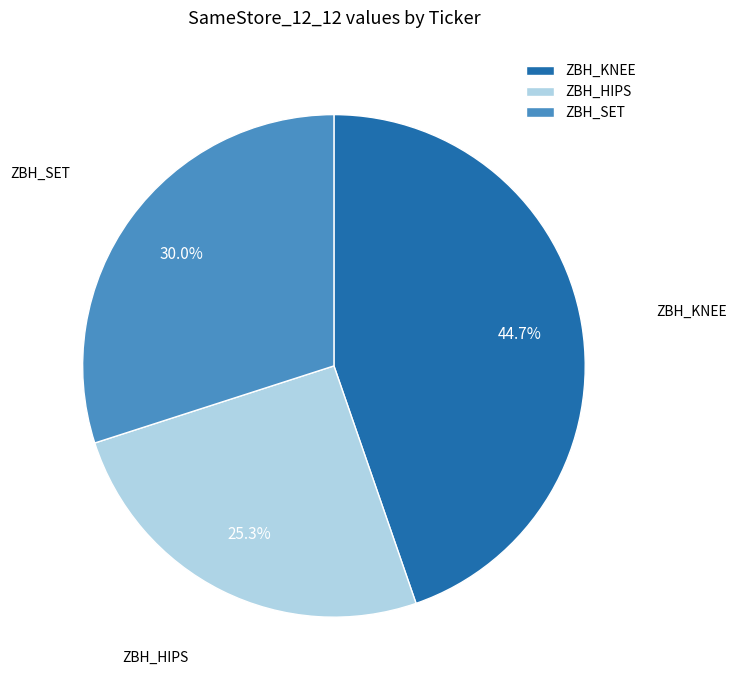

Rank the categories by value from lowest to highest.

ZBH_HIPS, ZBH_SET, ZBH_KNEE